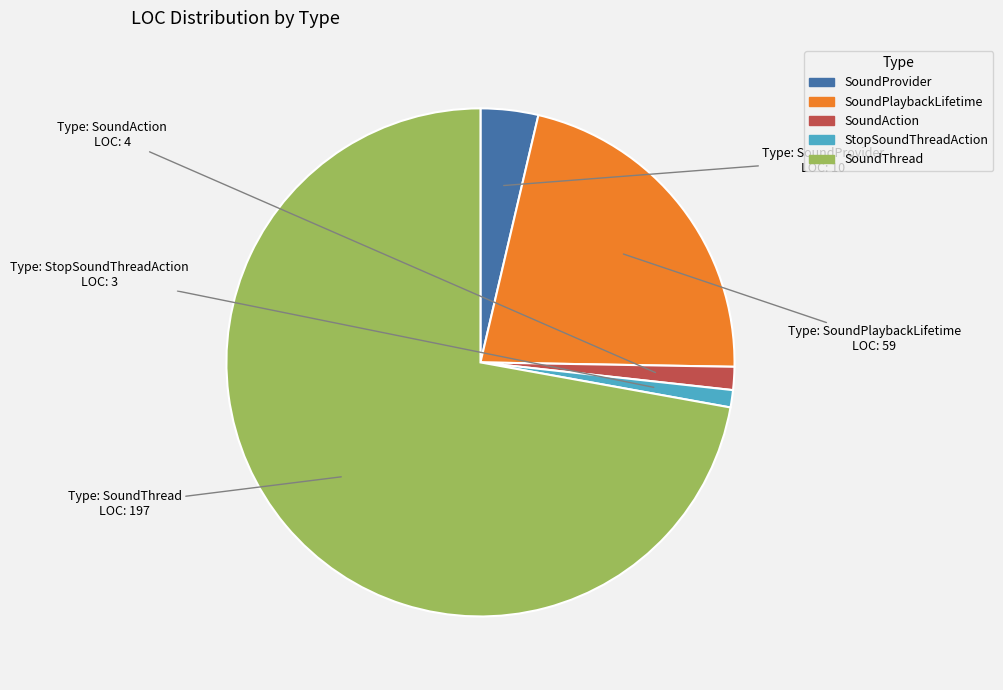

How many slices are in this pie chart?

5